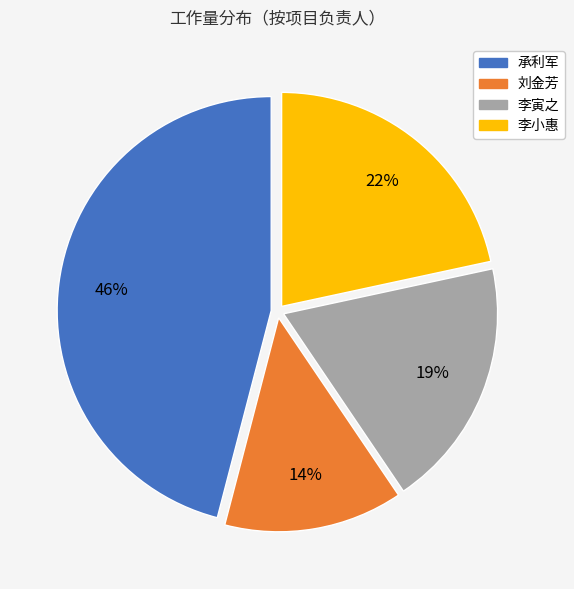

Which category has the smallest portion of the pie?

刘金芳